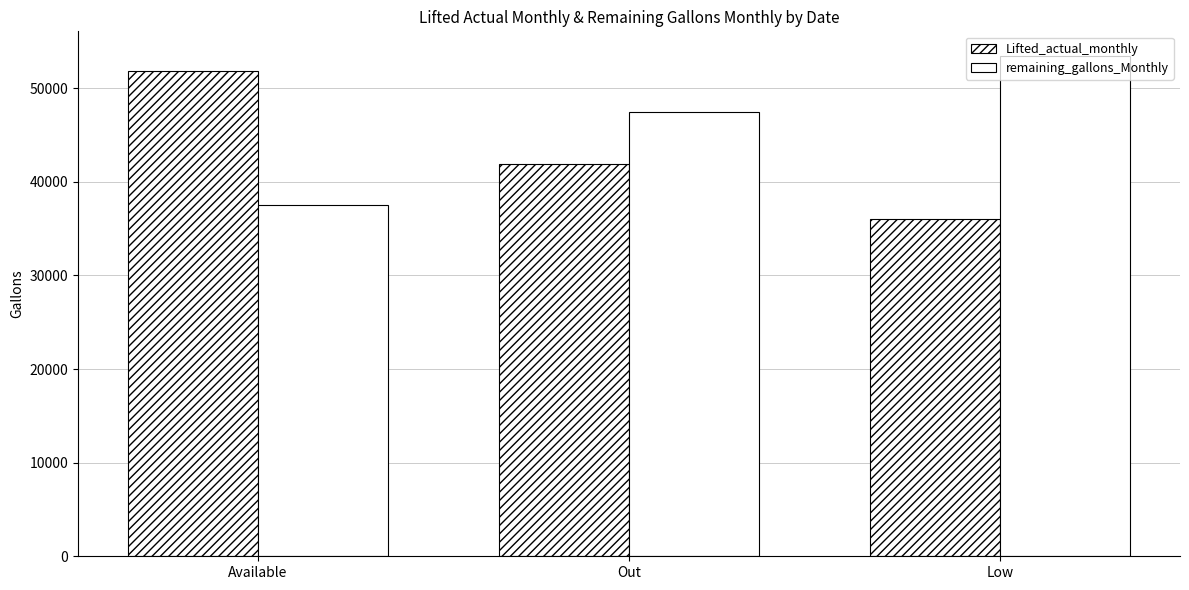

How many data points in remaining_gallons_Monthly are less than 47476?

1